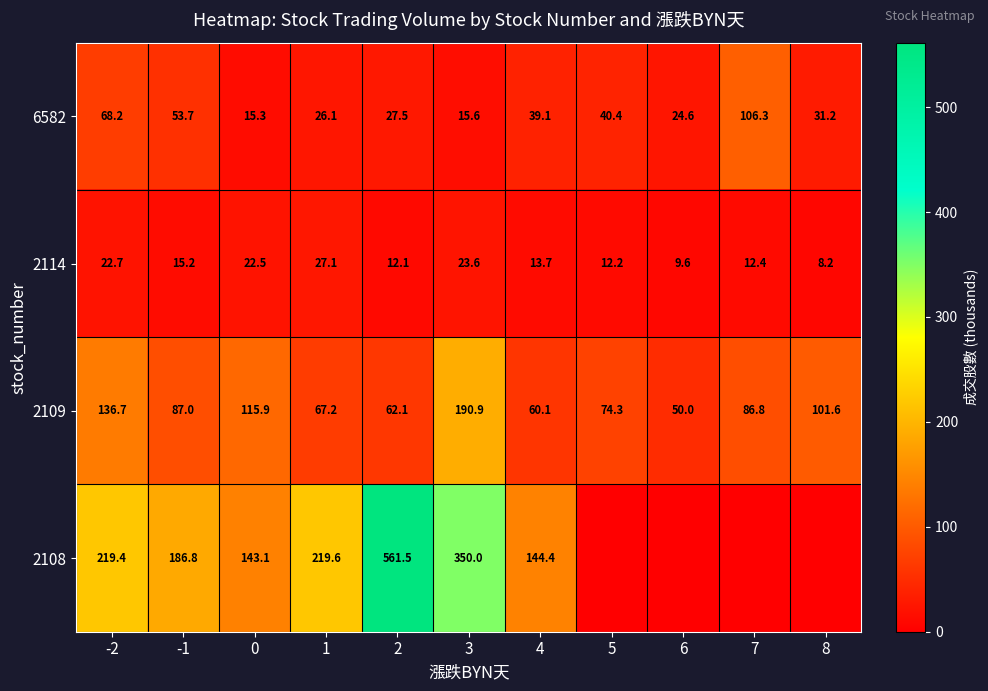

Between 7 and 4, which is larger?

7